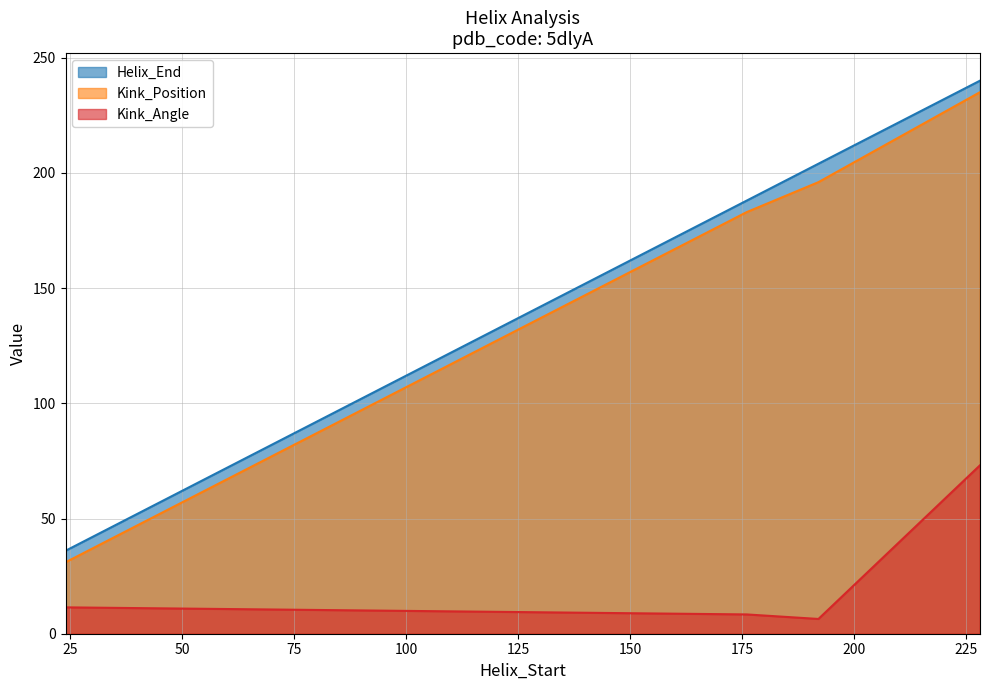

What is the total value across all series at 192?

406.4